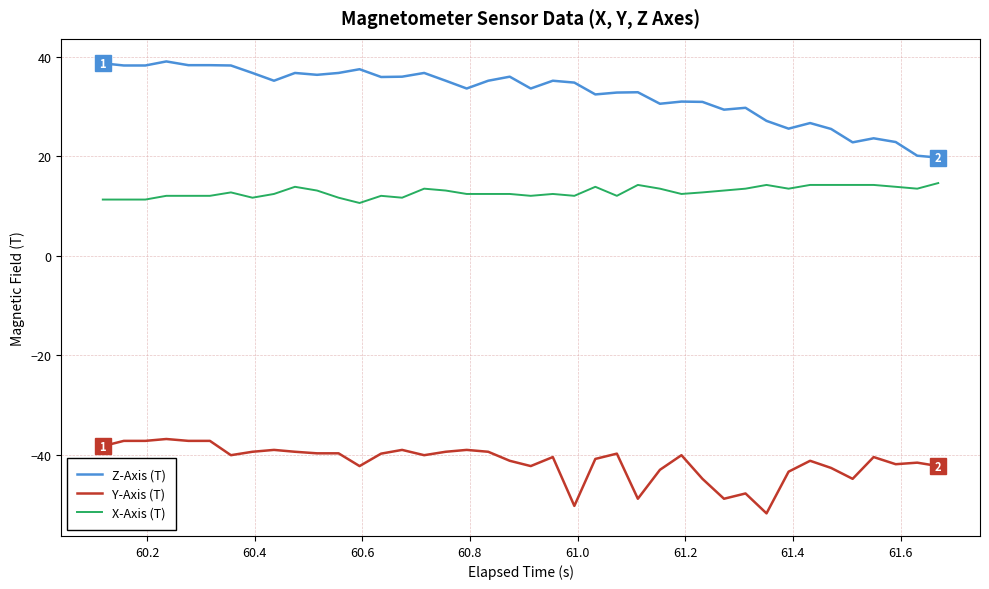

What is the average value of the Z-Axis (T) series?

32.6